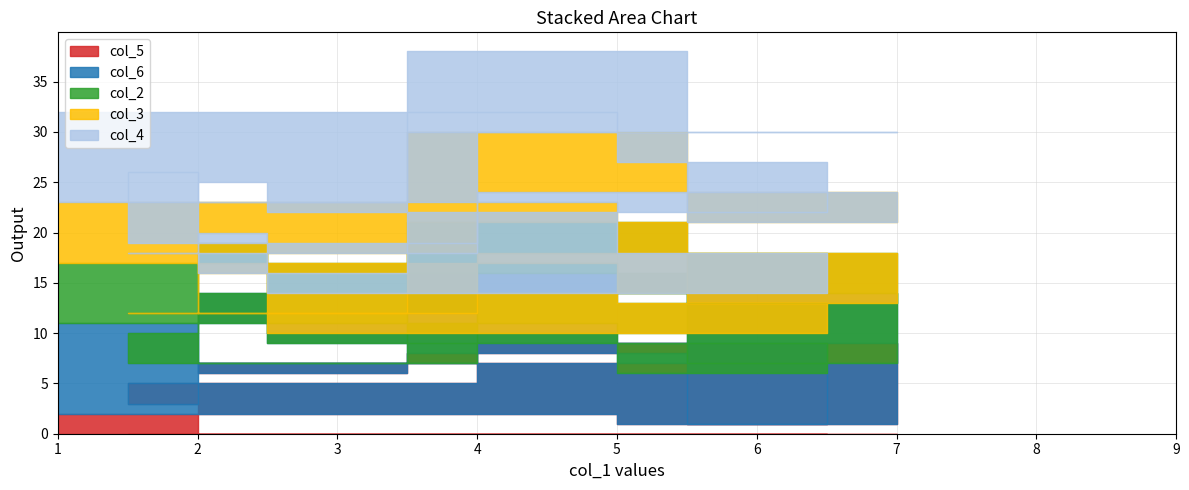

Count the number of categories in the chart.

10